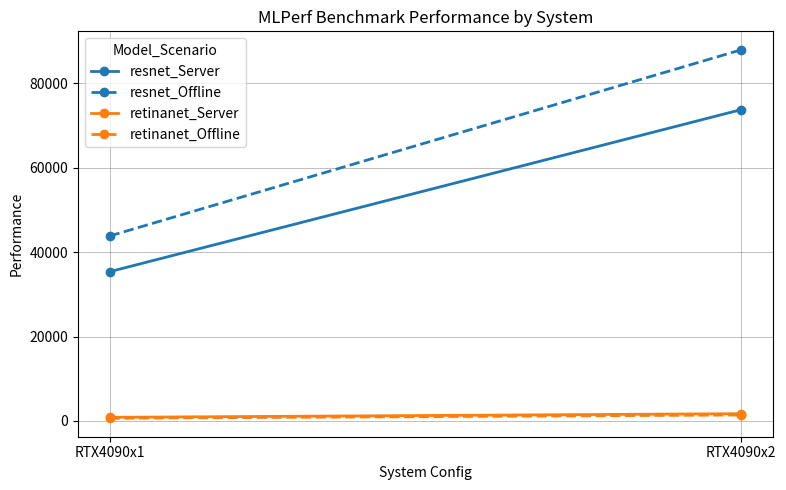

At which category is the sum across all series the highest?

RTX4090x2